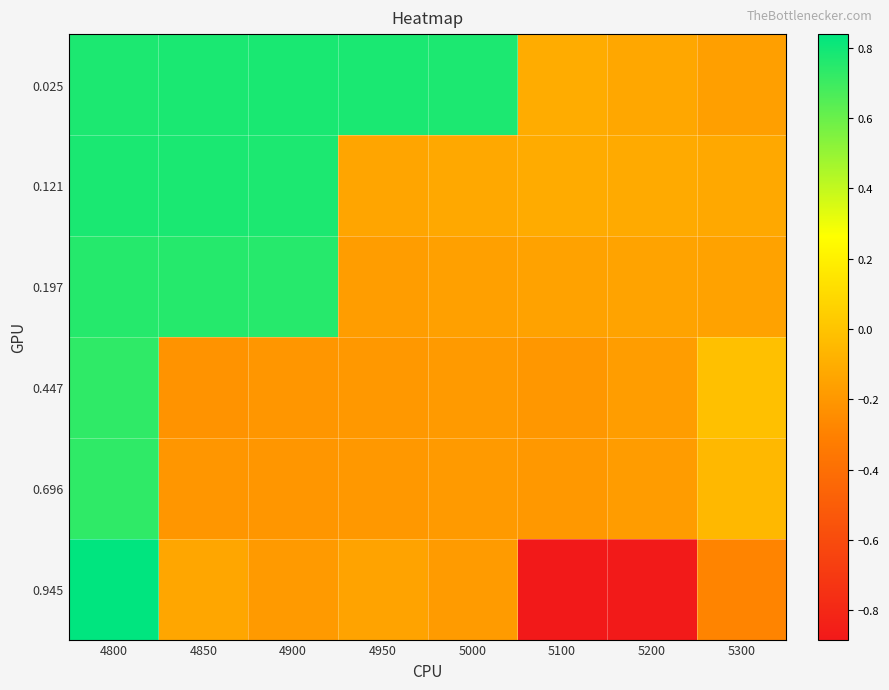

Which series changed the most between 4850 and 5300?

0.025